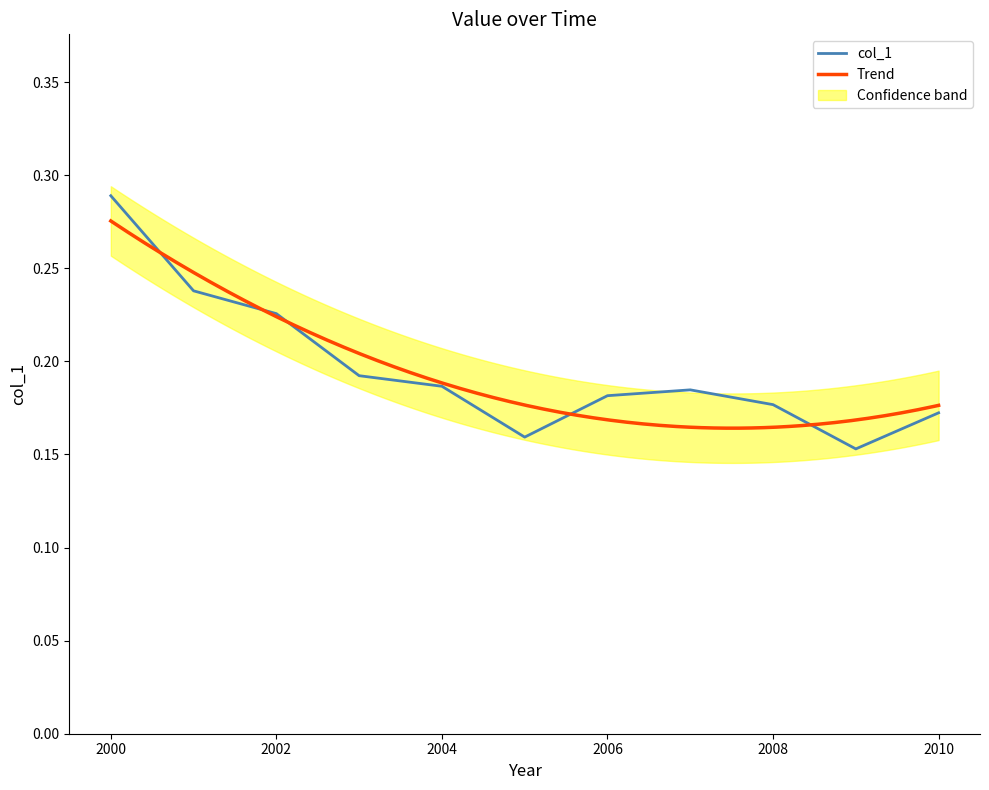

The chart shows a value of 0.1 at 2009-01-15. True or false?

False